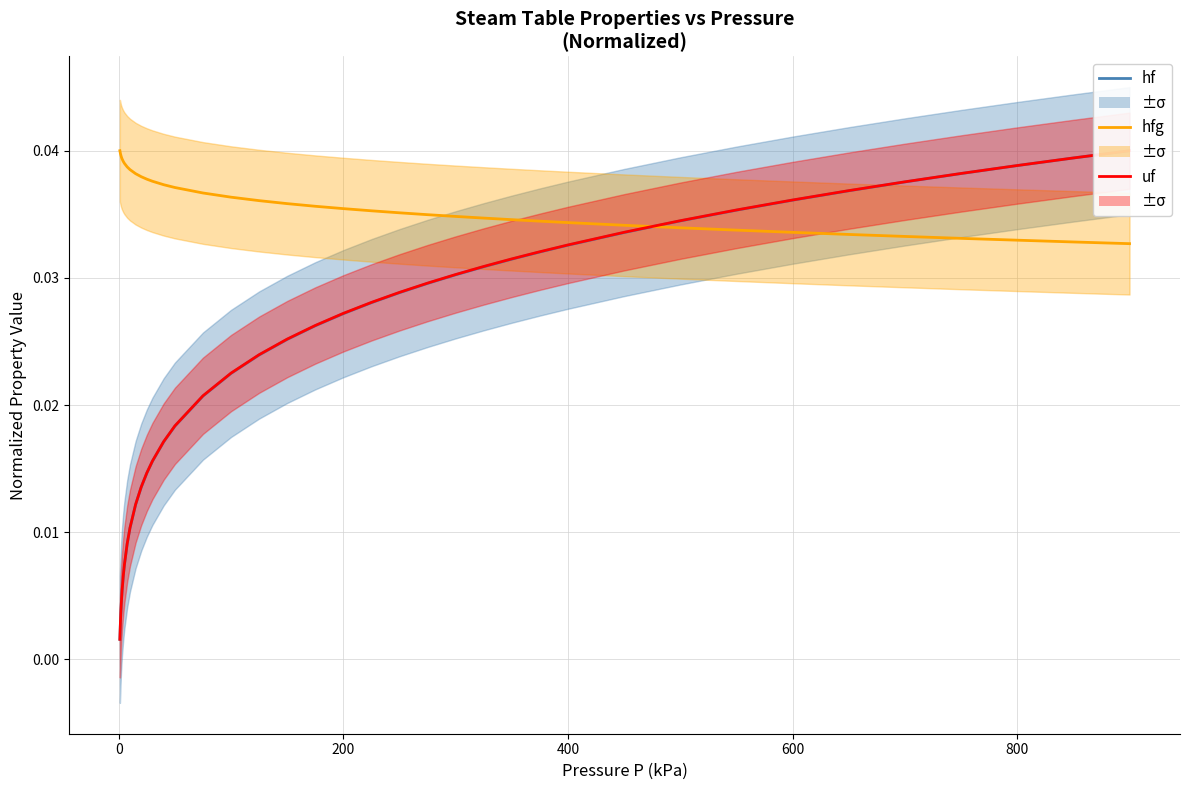

What are all the series names shown in the legend?

hf, hfg, uf